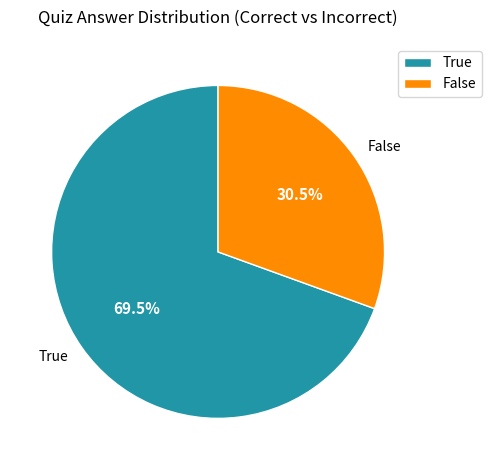

To the nearest percent, what is the average slice percentage?

50%